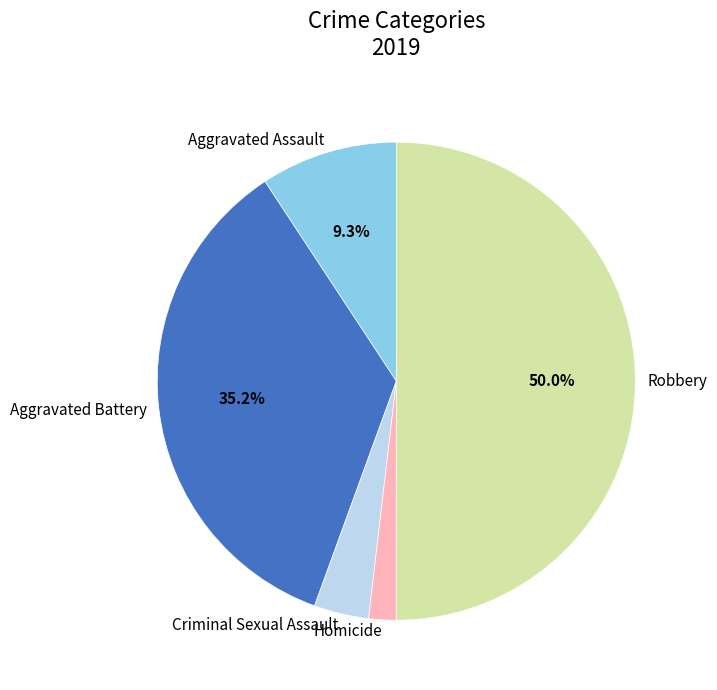

True or false: Robbery accounts for 42% of the total.

False